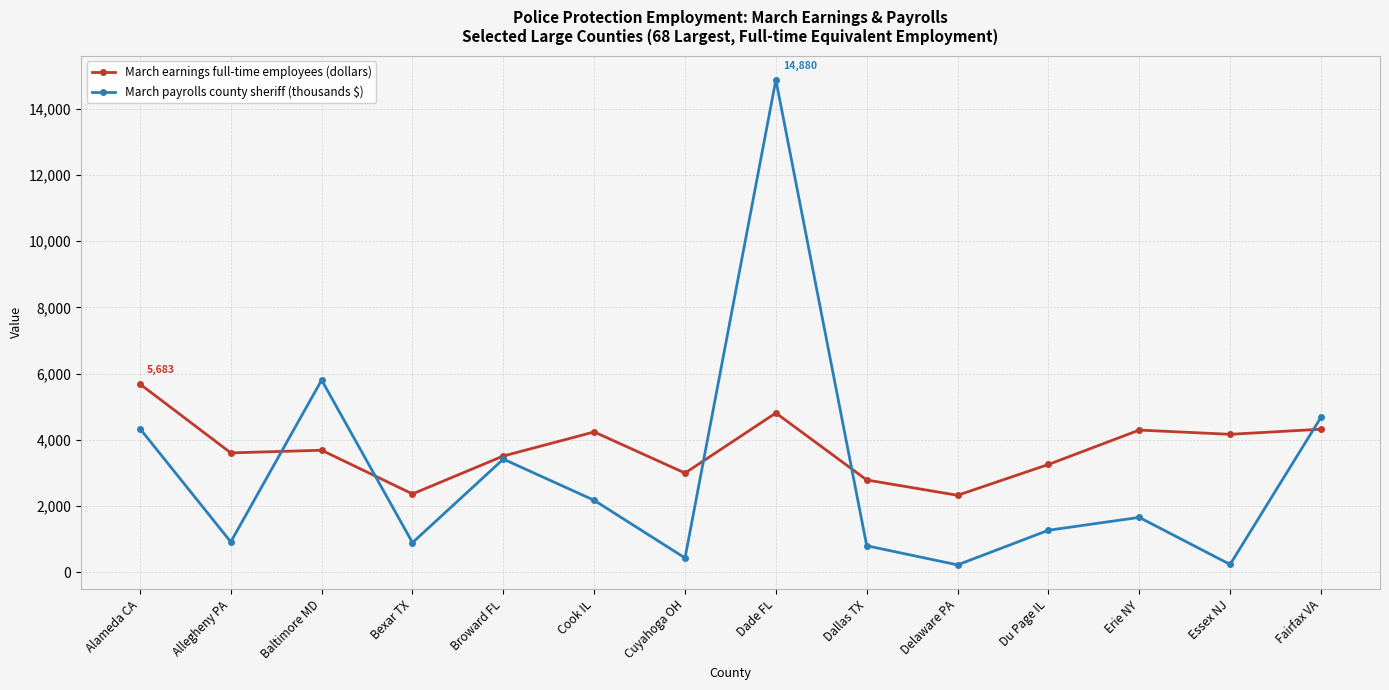

How many lines are shown in the chart?

2